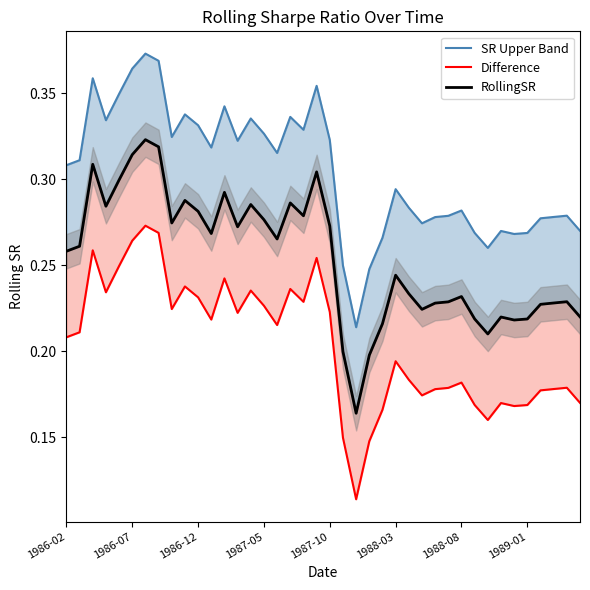

True or false: SR Upper Band has more than 0 points higher than both neighbors.

True